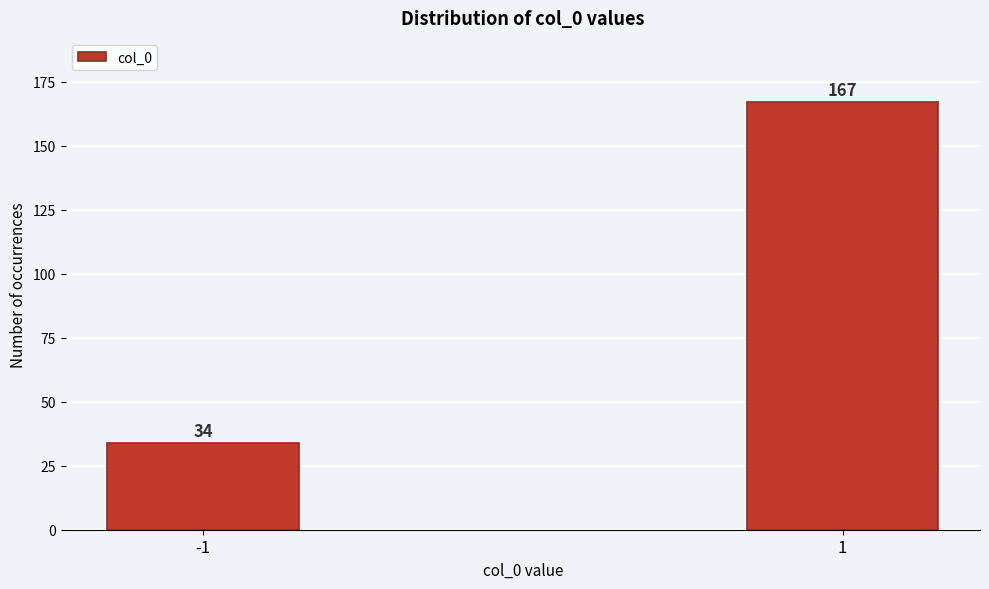

Reading left to right, transcribe all the data shown in this chart.

34	167